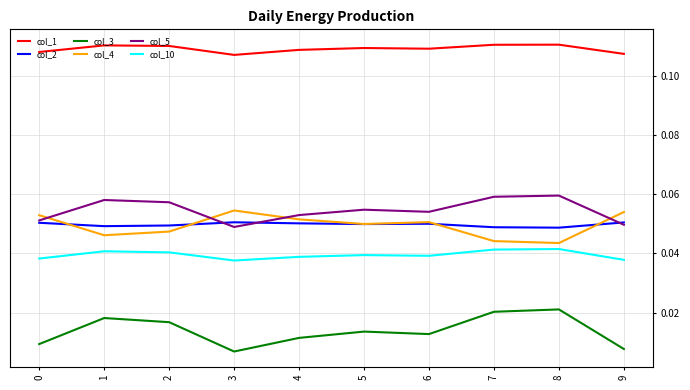

True or false: col_1 and col_10 cross at least once.

False